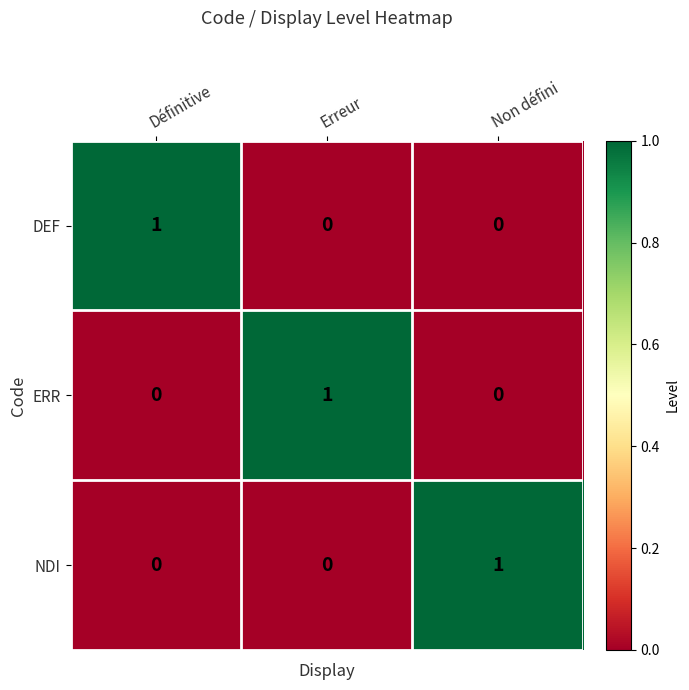

Is it true that NDI equals 0 at Définitive?

True